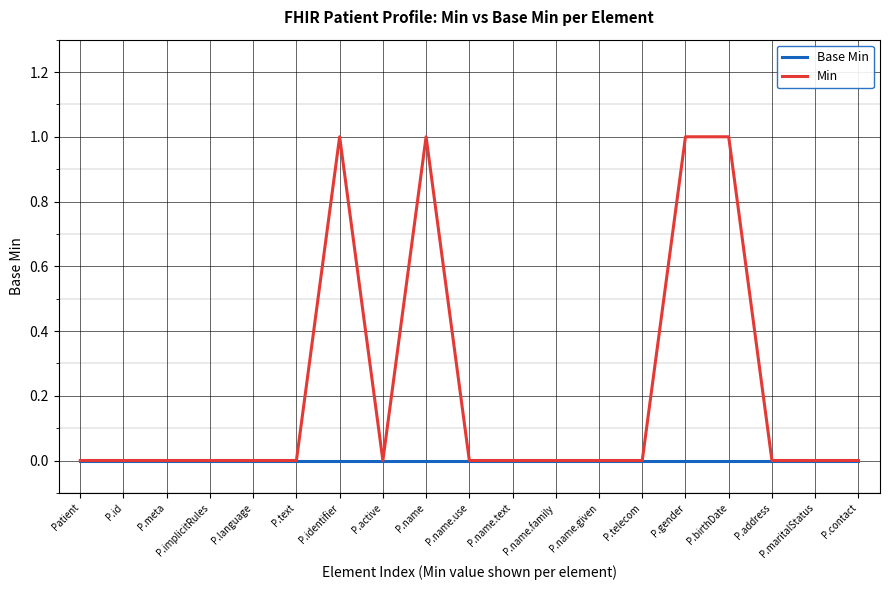

Count the number of categories in the chart.

19